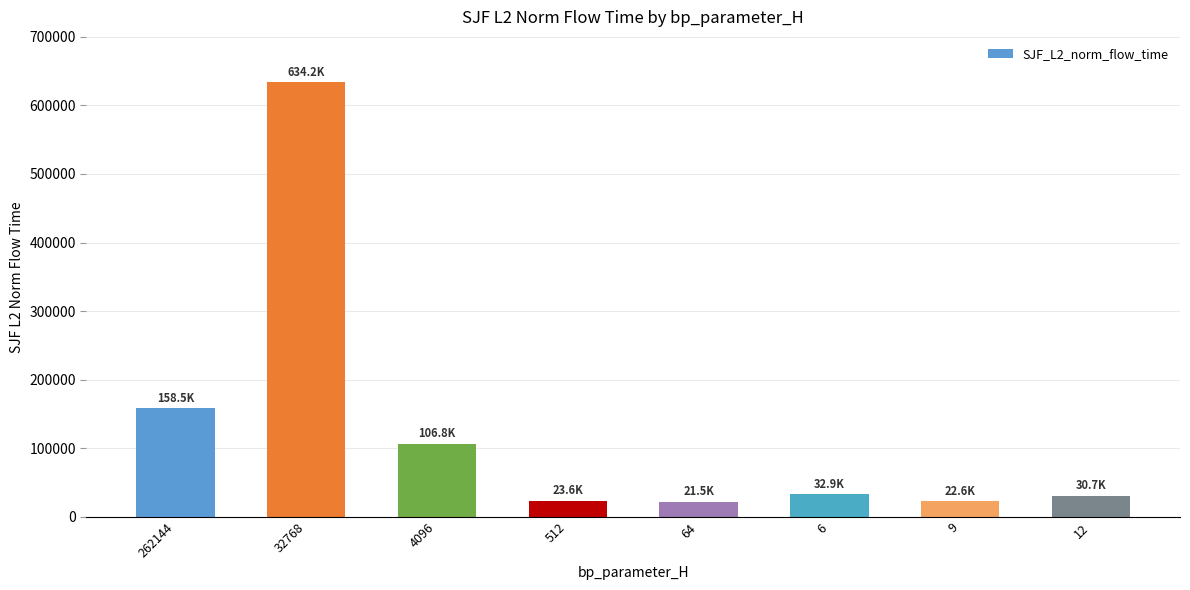

What is the label of the 7th bar from the right?

32768